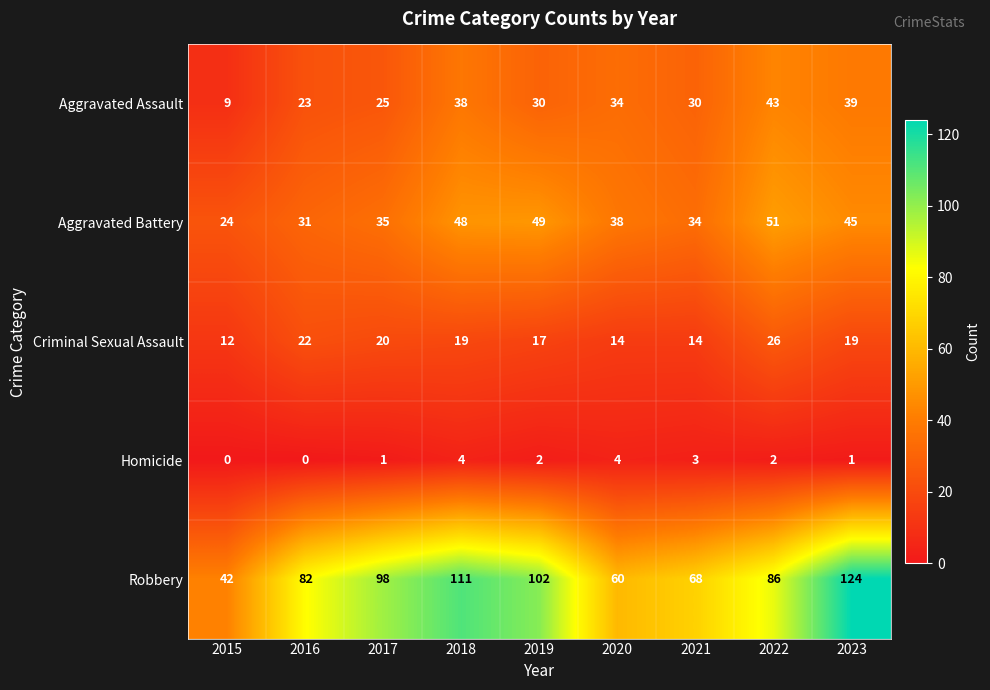

The value of Aggravated Assault at 2015 is 9. True or false?

True